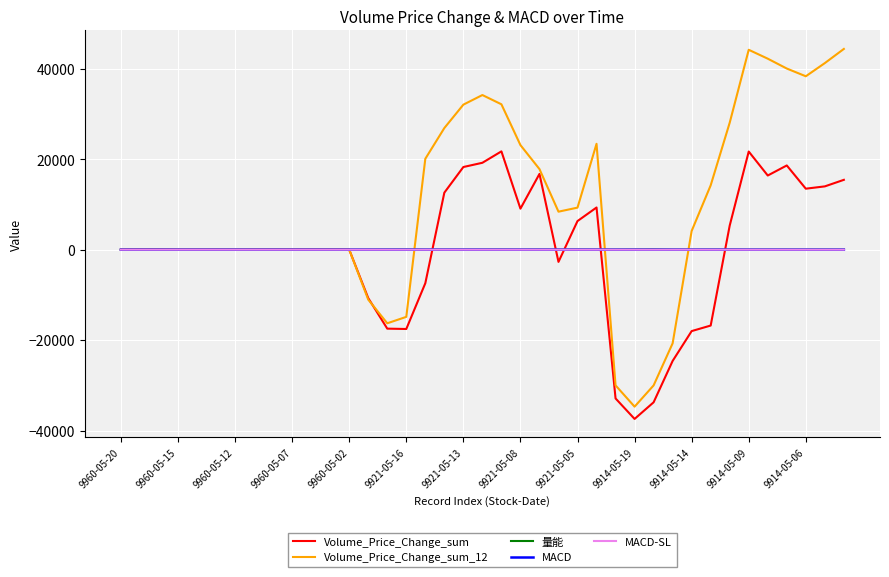

What is the difference between the second highest and second lowest values in the MACD-SL series?

7.3